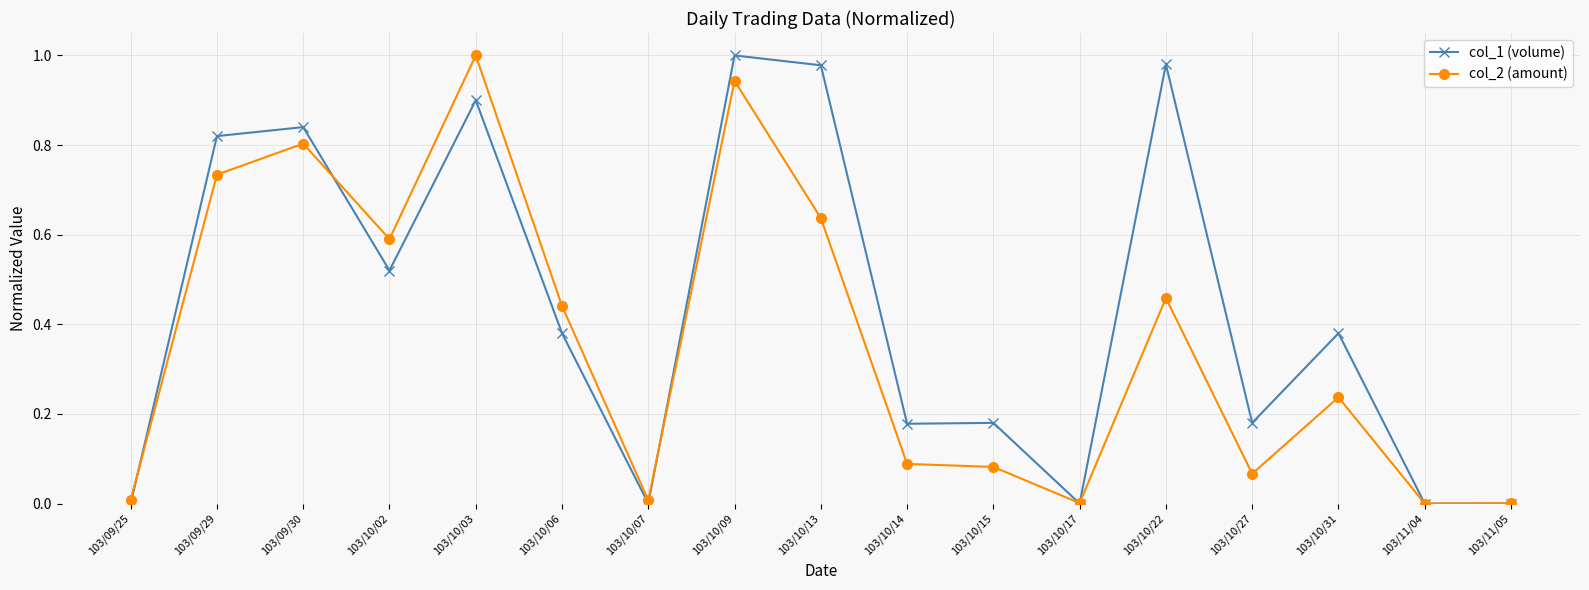

Is it true that col_2 (amount) equals 0.4 at 103/10/31?

False